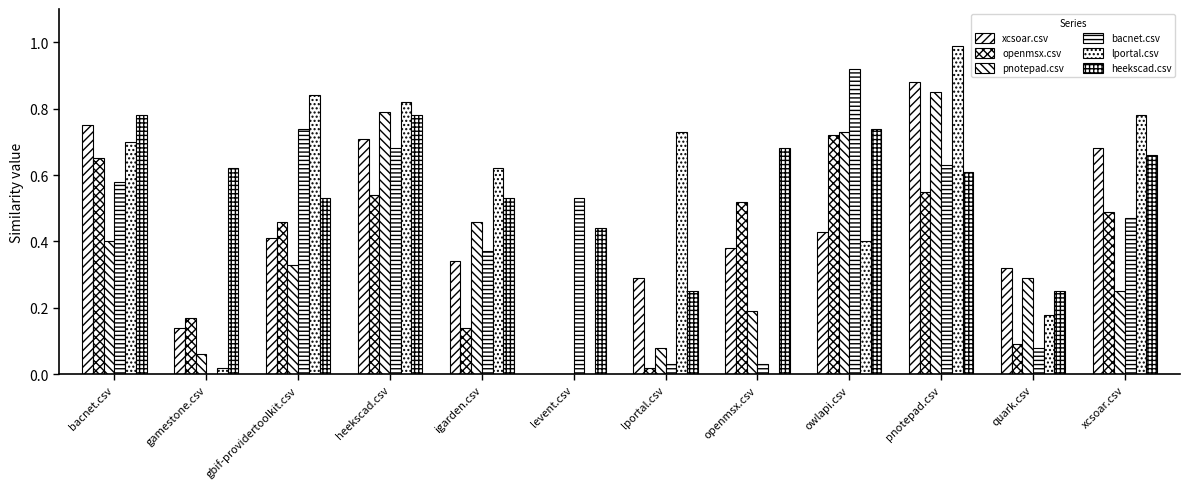

Which category has the highest value in the openmsx.csv series?

owlapi.csv